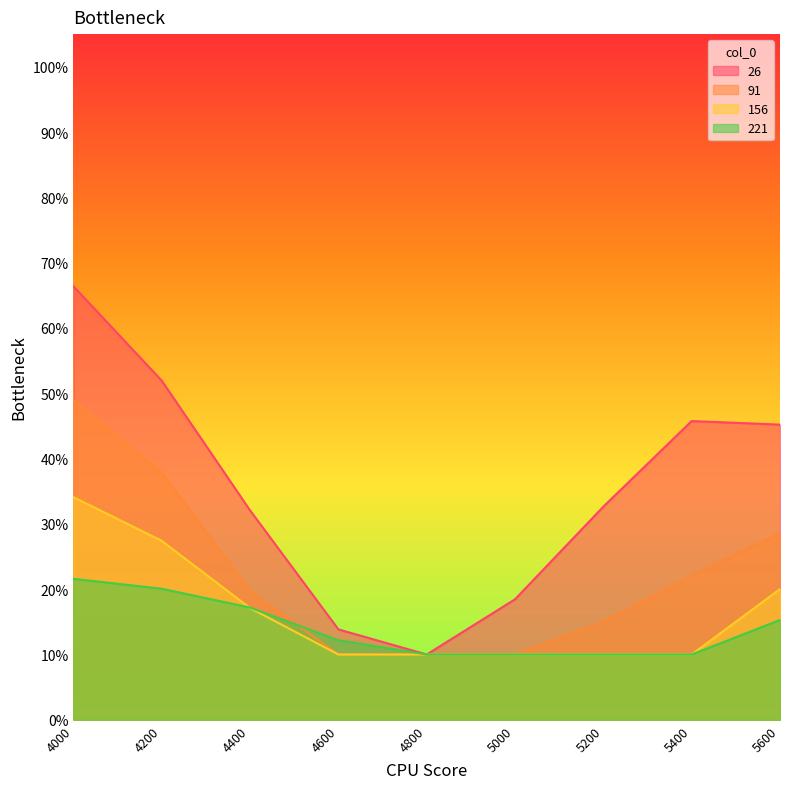

Does the chart display data point markers on the line(s)?

No